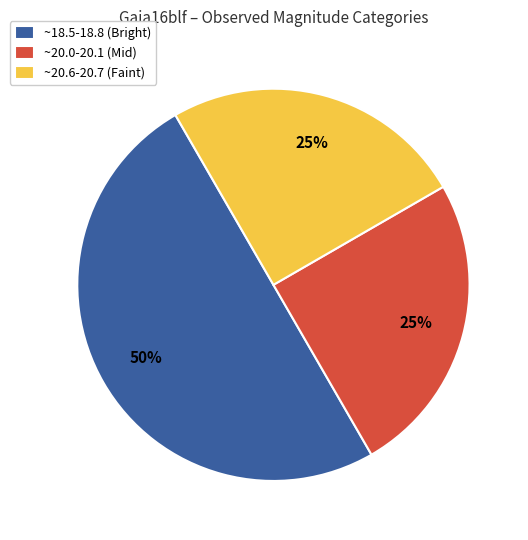

The ~20.6-20.7 (Faint) slice represents 30% of the pie. True or false?

False